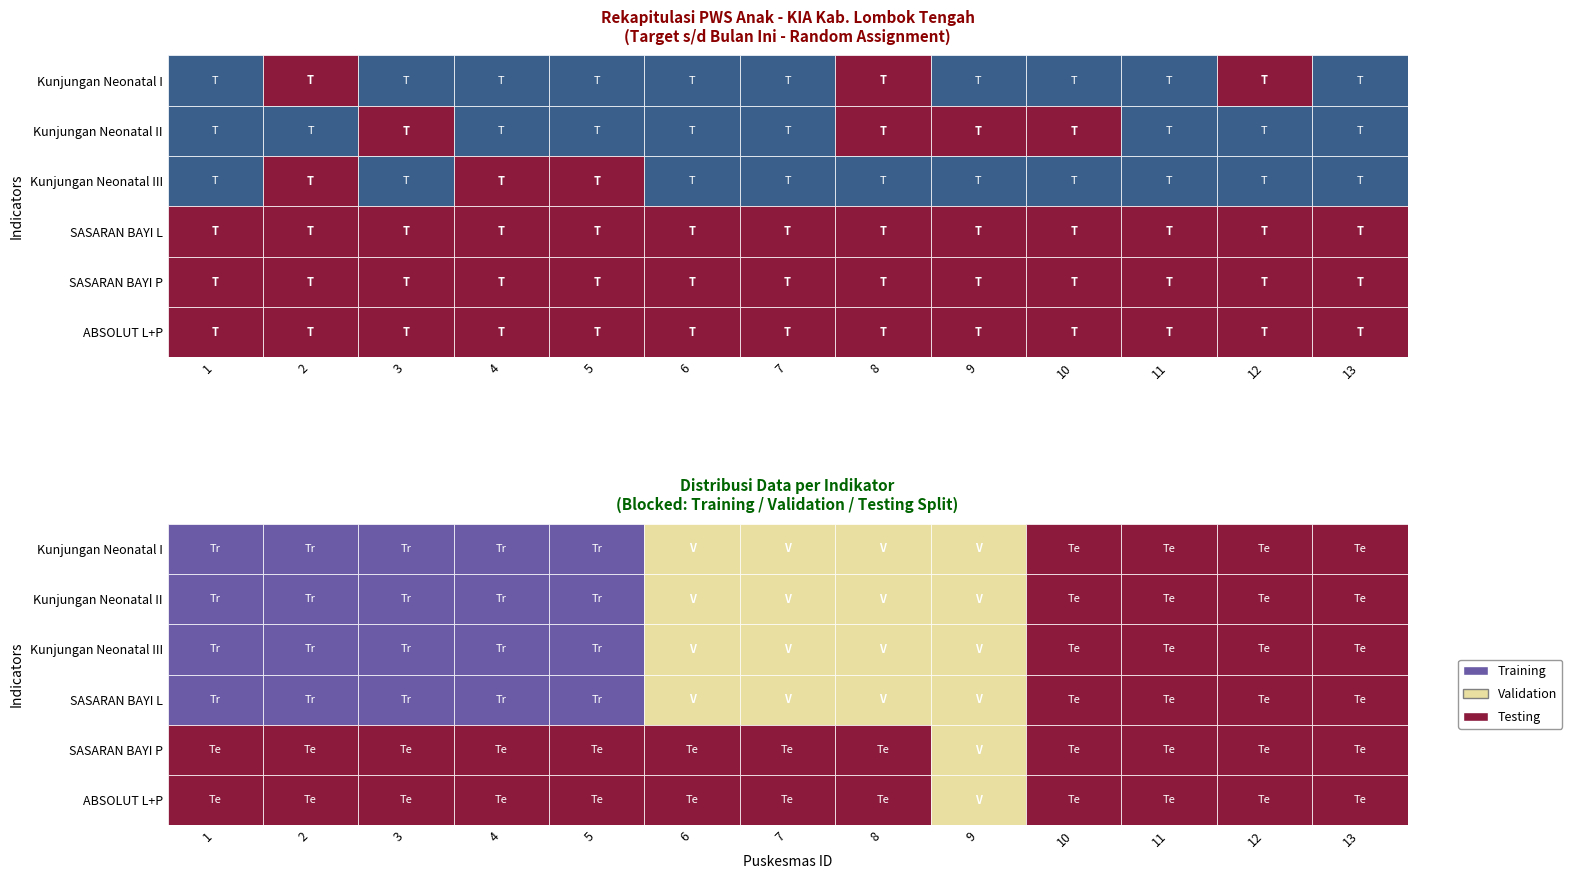

Which category has the highest value in the Kunjungan Neonatal II series?

1